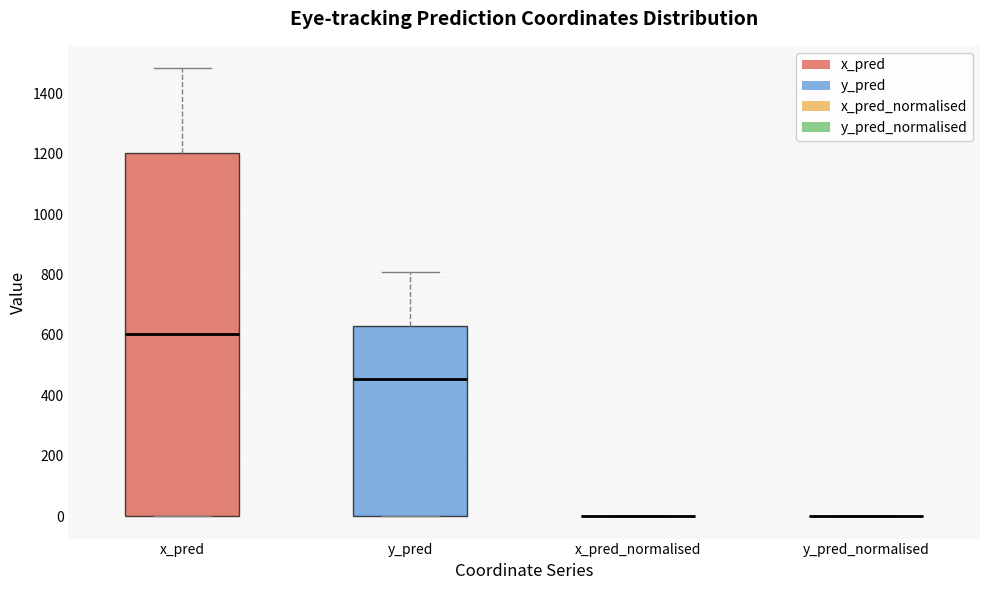

Reading left to right, read every box against the y-axis: the position of its median line, the range the box covers, and the ends of its whiskers. The values are not printed on the chart, so give them approximately, as read against the axis.

x_pred: median 600, box 0 to 1200, whiskers 0 to 1480
y_pred: median 460, box 0 to 620, whiskers 0 to 800
x_pred_normalised: box collapsed to a line at 0, whiskers 0 to 0
y_pred_normalised: box collapsed to a line at 0, whiskers 0 to 0